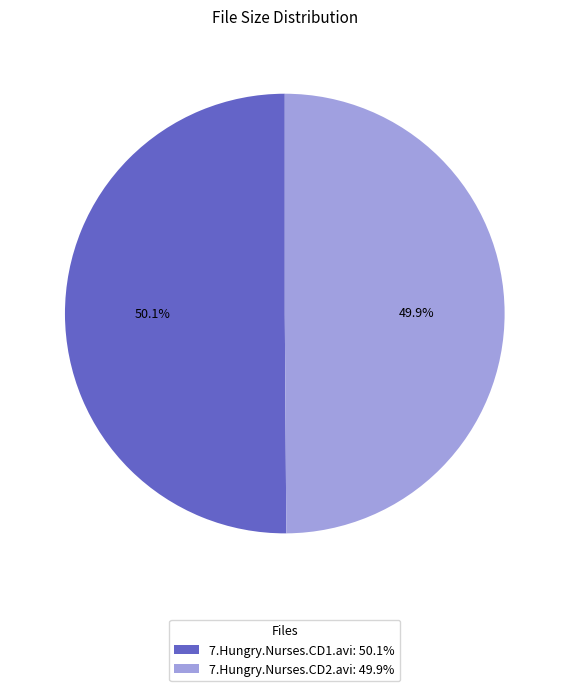

Count the number of slices in the pie.

2